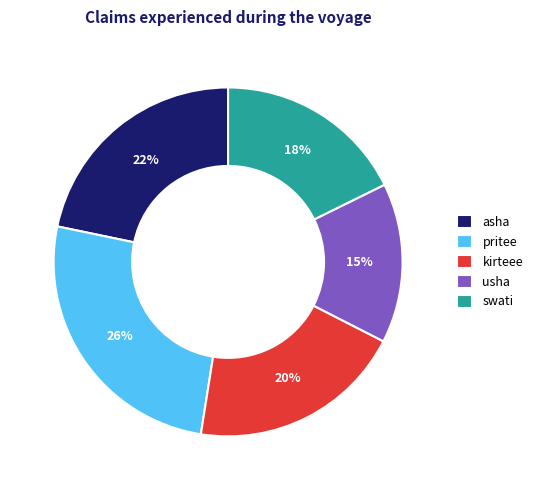

Count the number of slices in the pie.

5